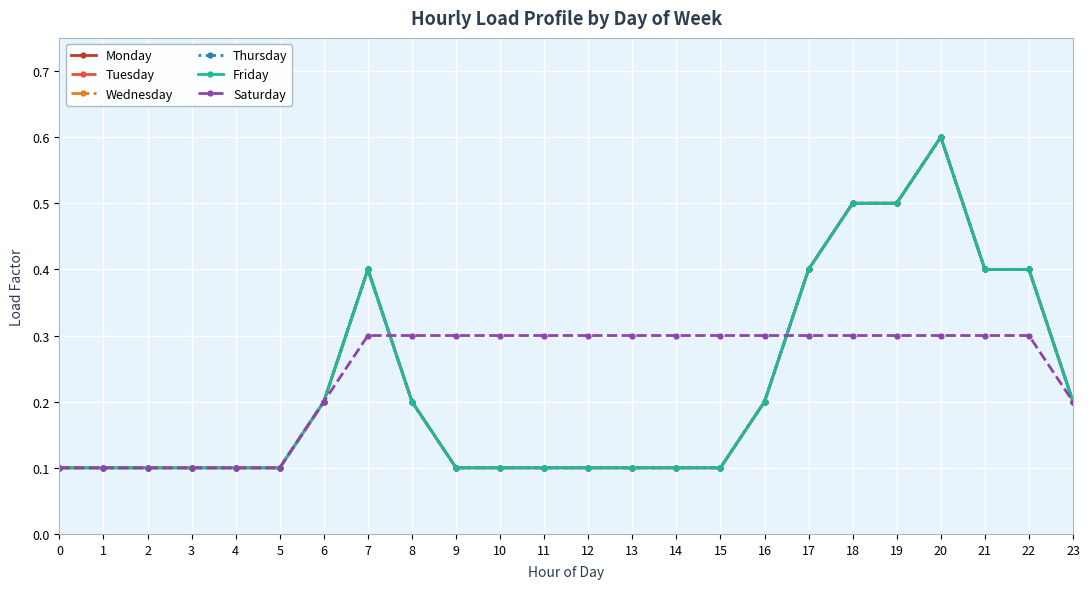

Between 4 and 5, which series saw the biggest shift?

Monday